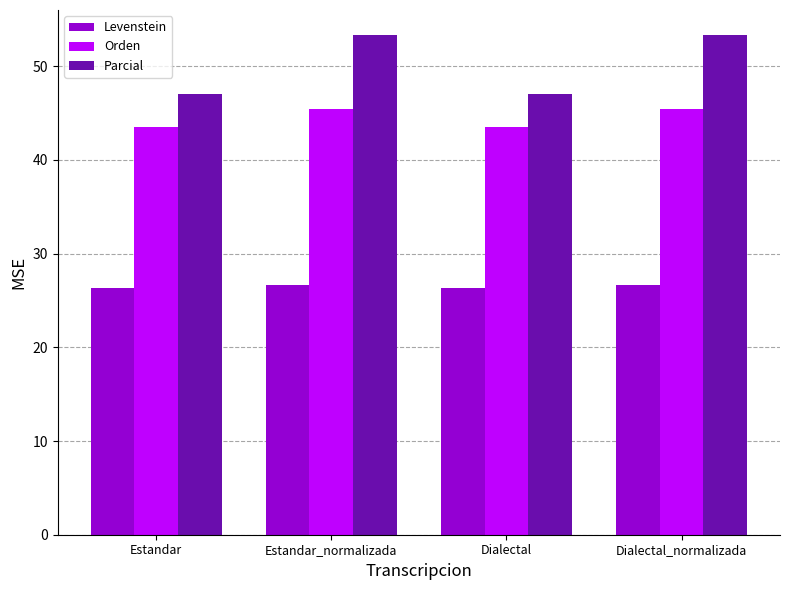

Rank the series by their maximum value, from lowest to highest.

Levenstein, Orden, Parcial